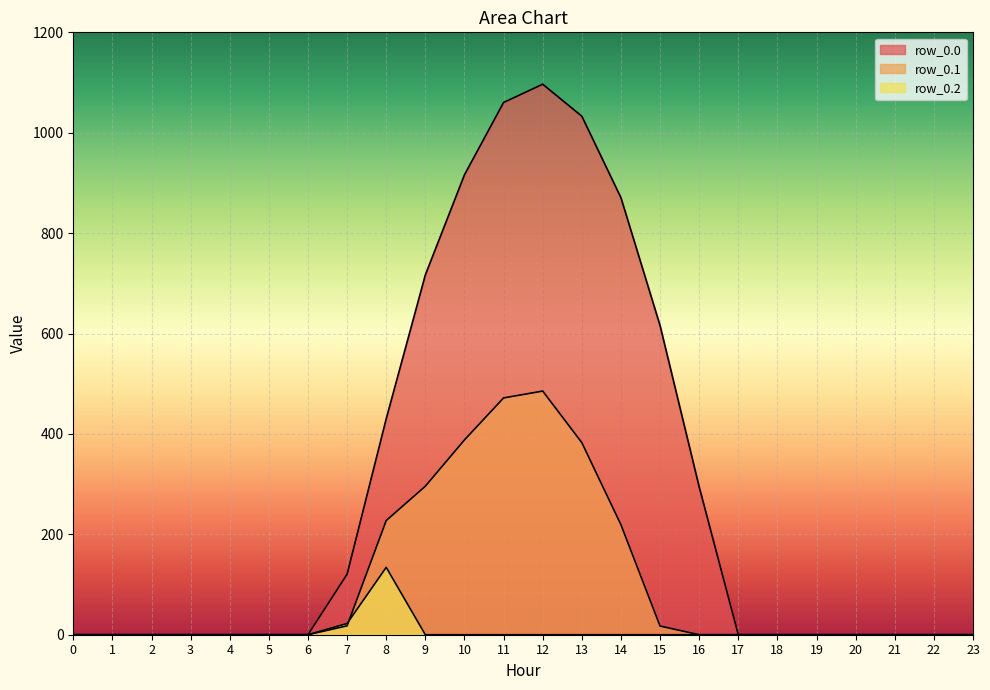

Which has a higher value, 14 or 11?

11